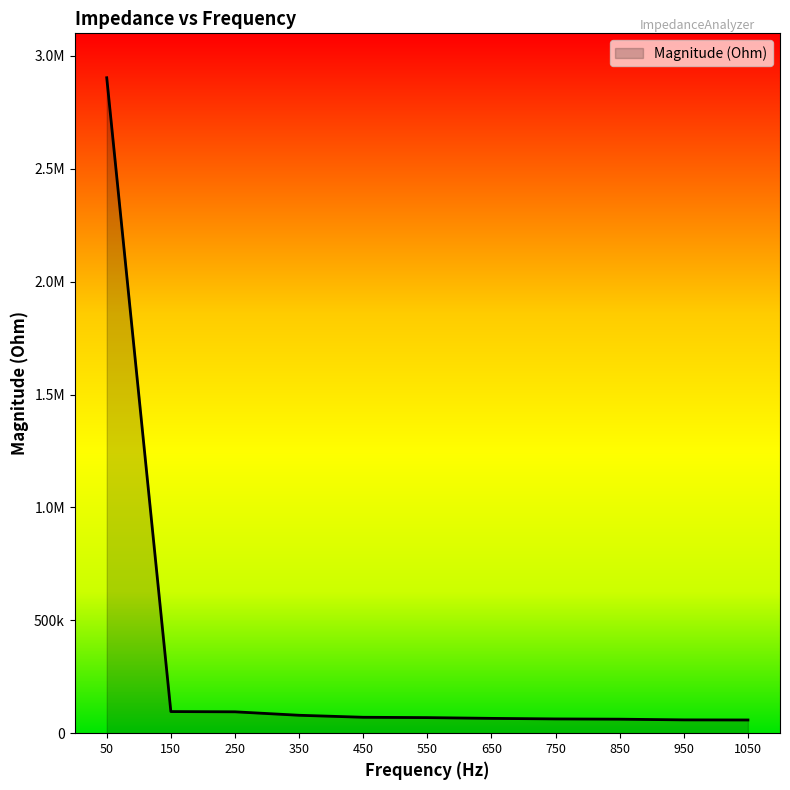

Does the chart display data point markers on the line(s)?

No